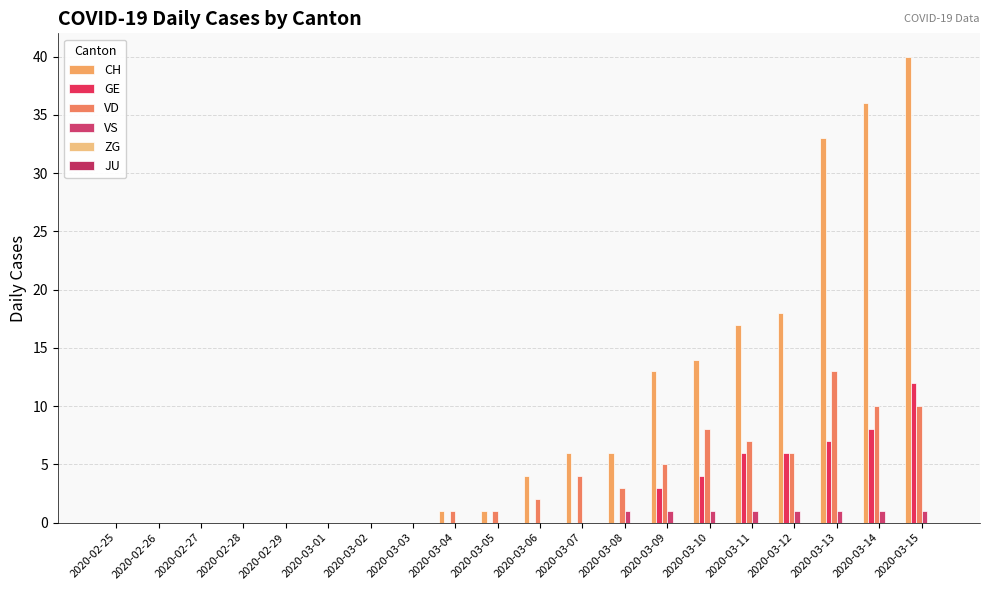

Are the bars grouped side by side (vs. stacked)?

Yes